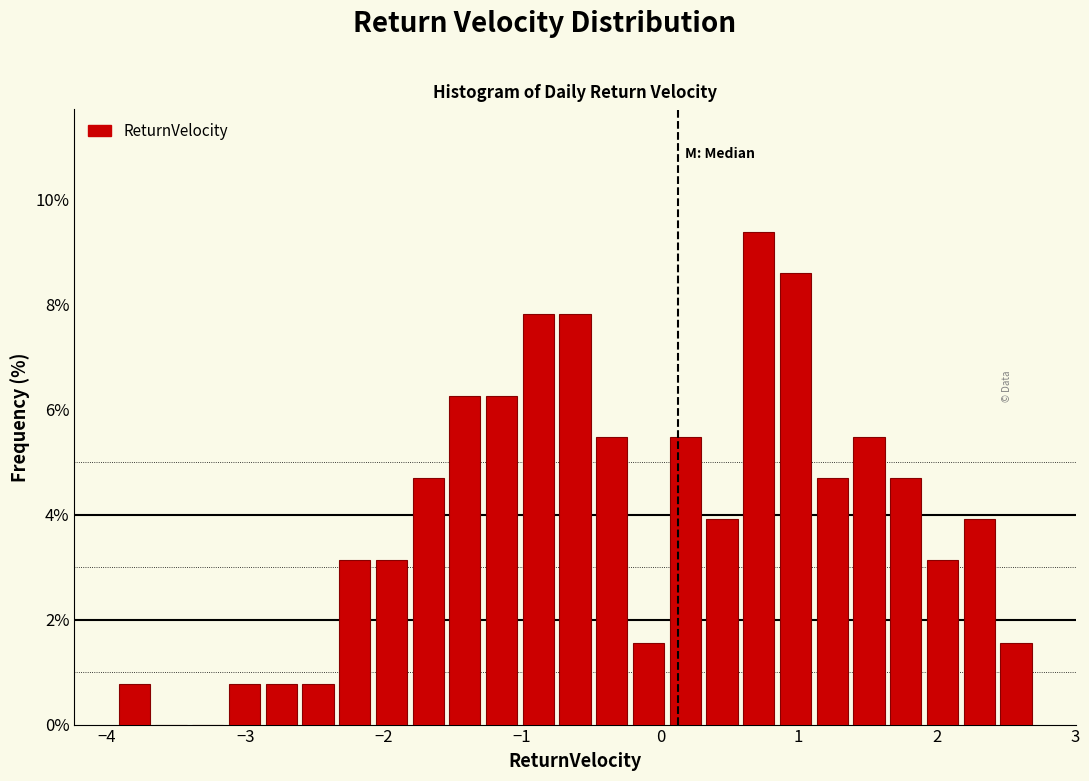

Read against the x-axis, roughly where is the centre of the tallest bar?

0.7